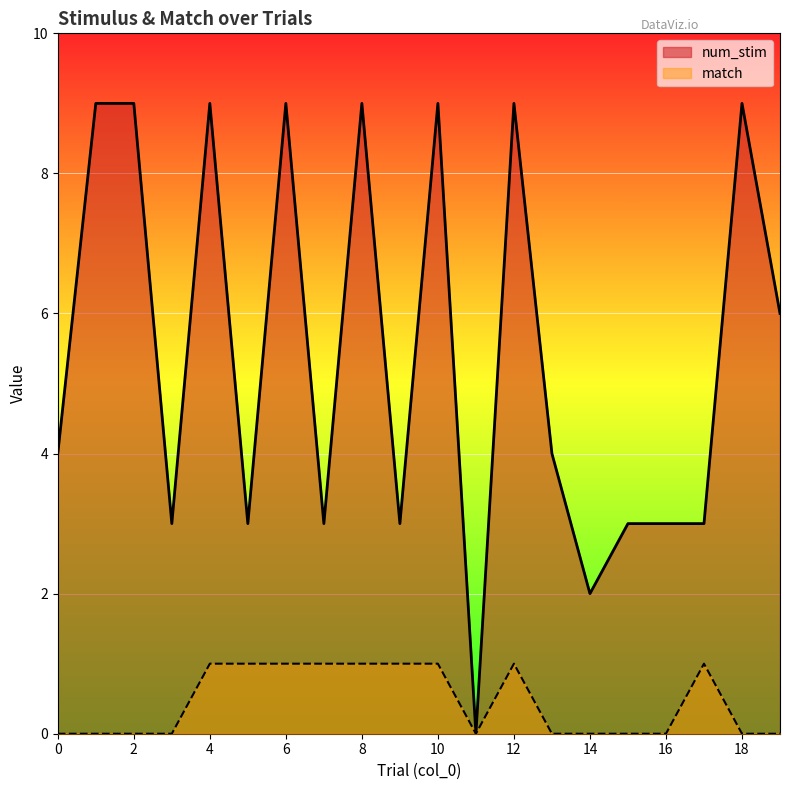

True or false: match and num_stim intersect in this chart.

False